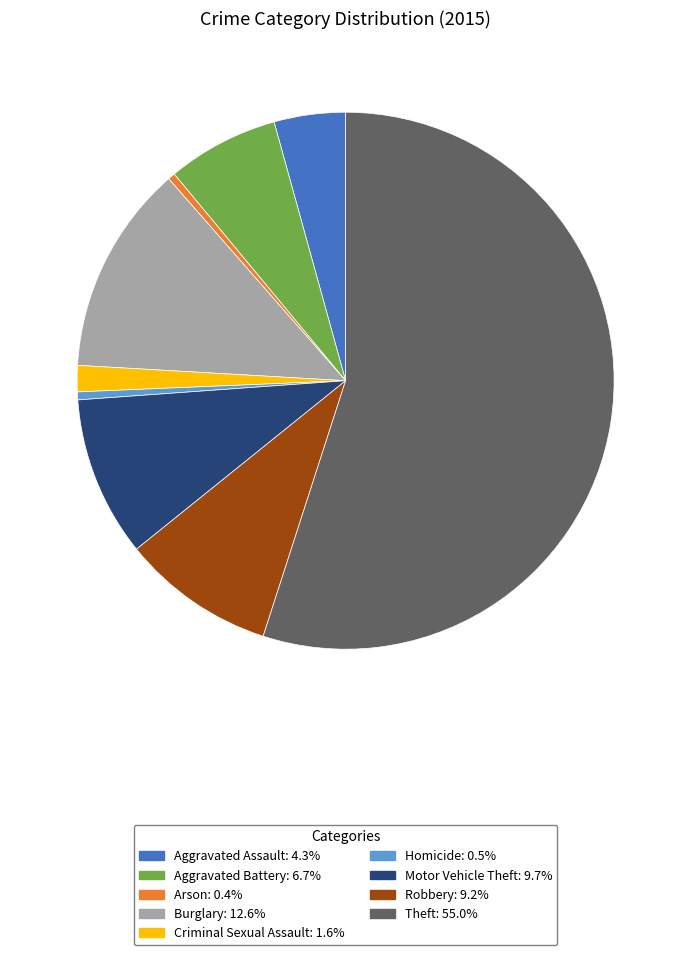

What is the ratio of the value at Robbery to the value at Burglary?

0.7